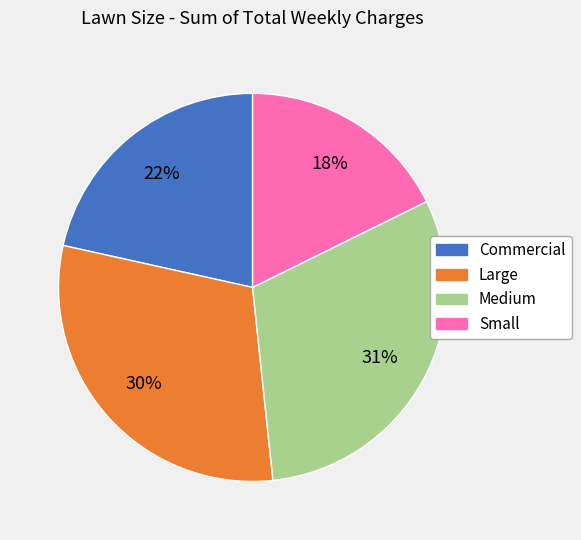

Do Commercial and Medium together represent more than half of the pie?

Yes